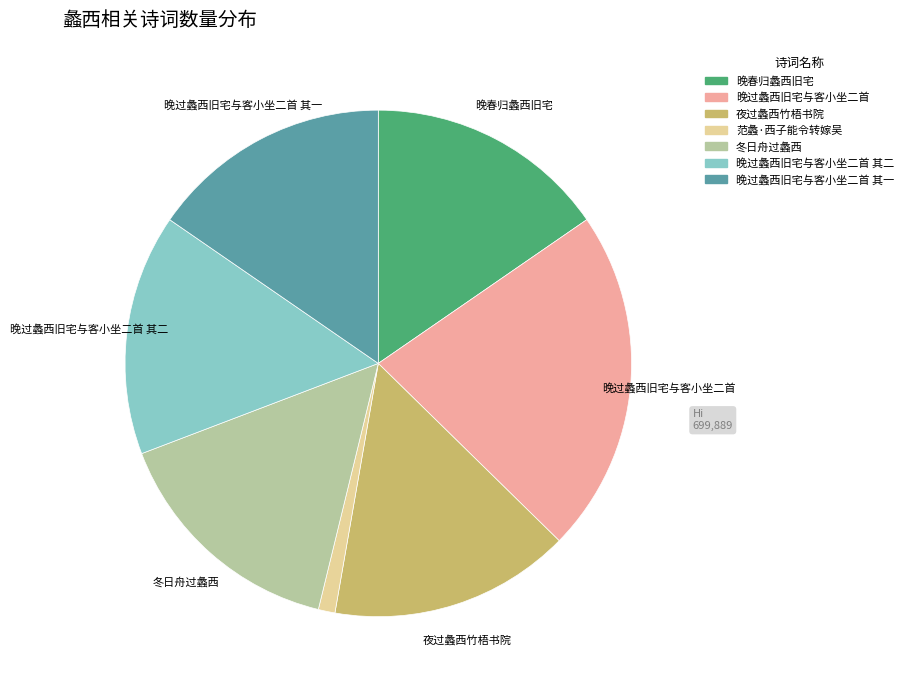

Does any single category account for the majority?

No